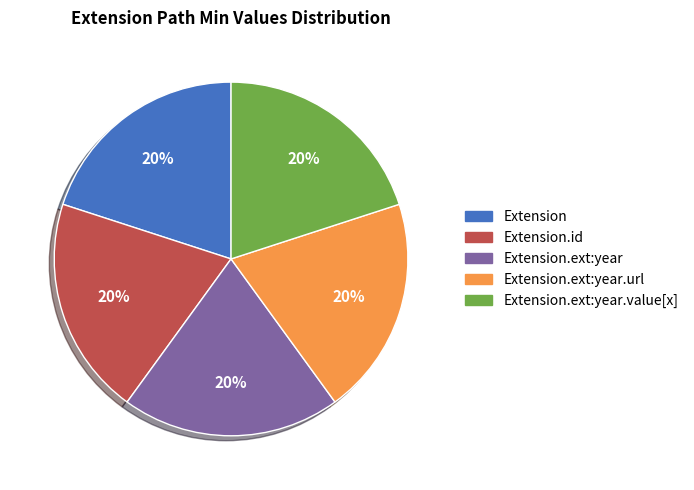

To the nearest percent, what is the average slice percentage?

20%